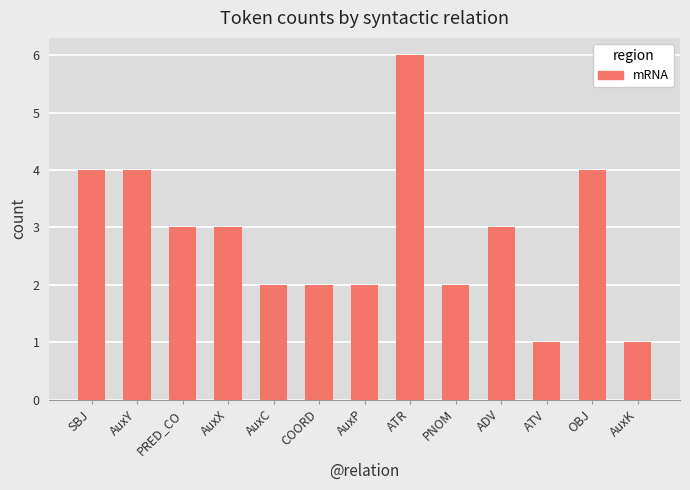

What is the greatest value displayed?

6